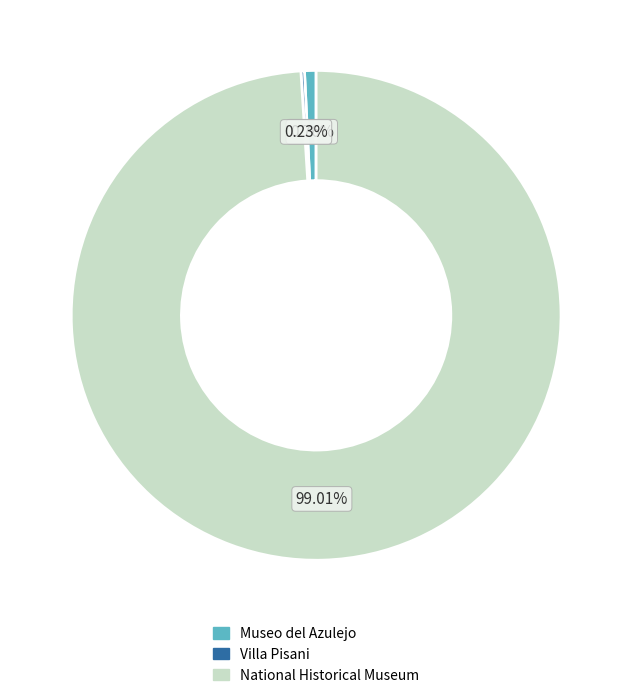

Is it true that National Historical Museum is 99% of the pie?

True